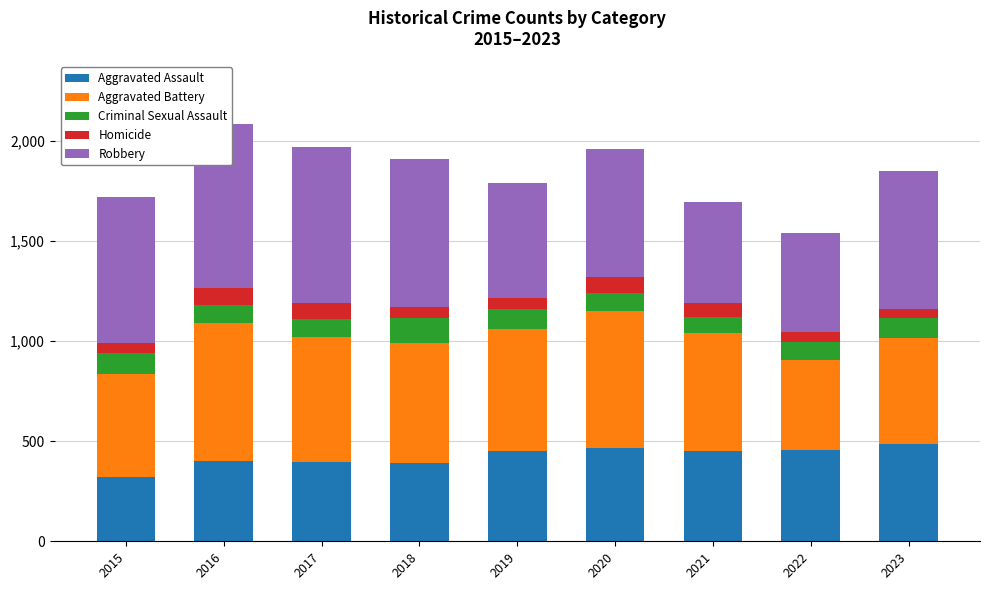

Is the value of Robbery at 2020 greater than the value of Criminal Sexual Assault at 2021?

Yes